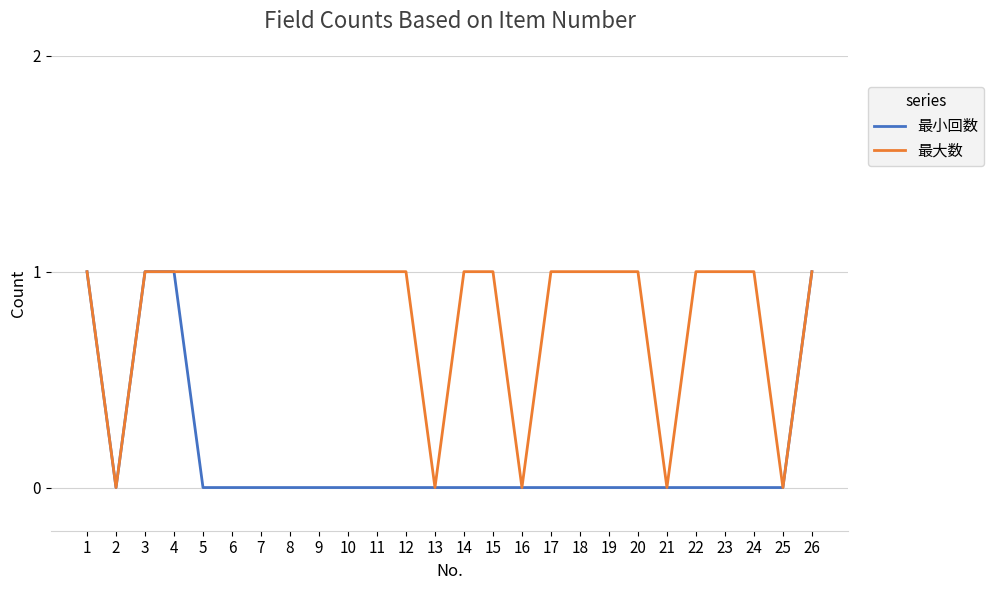

Count the 最大数 values in the range 1 to 2.

21